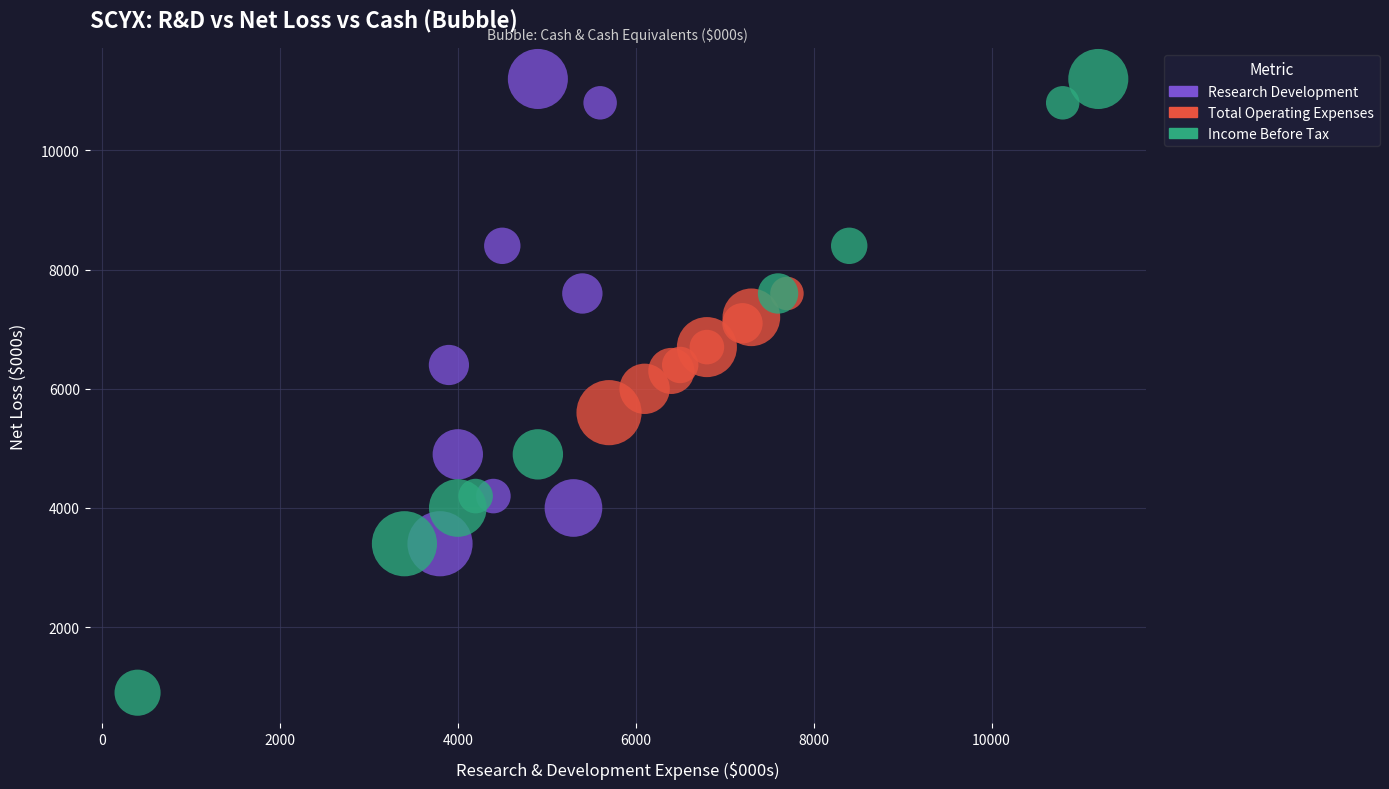

Which series contains the lowest Y value?

Income Before Tax